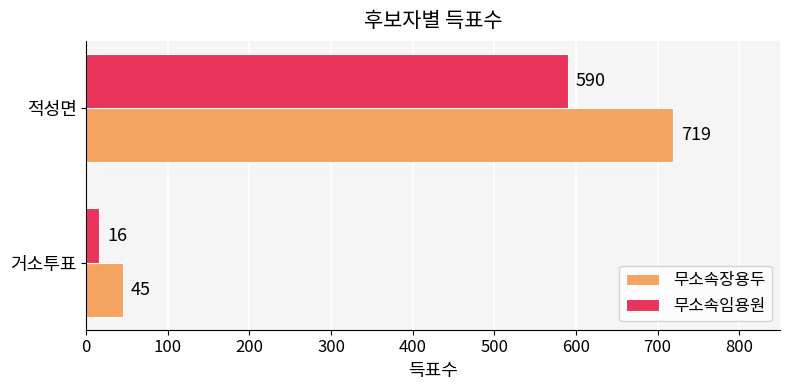

Between 거소투표 and 적성면, which series saw the biggest shift?

무소속장용두